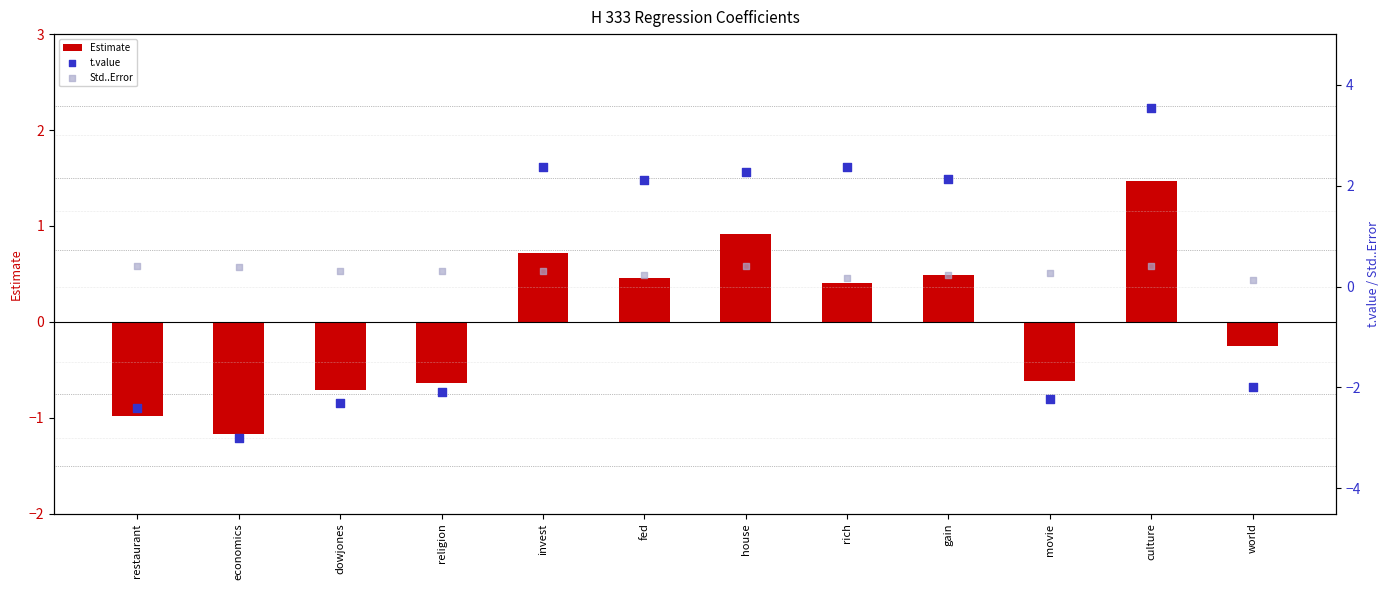

What are all the series names shown in the legend?

Estimate, t.value, Std..Error